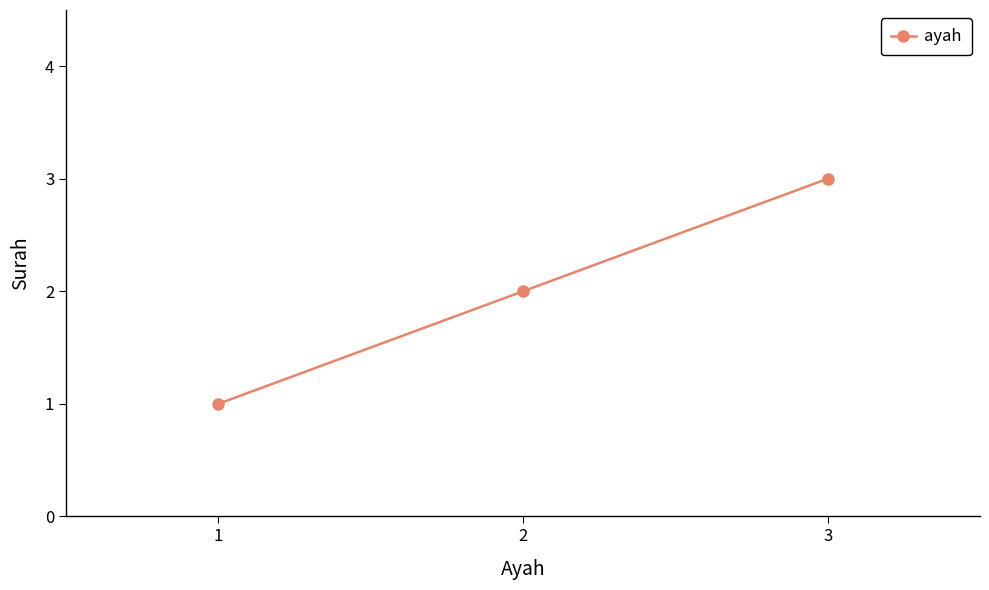

How many series are shown in this chart?

1